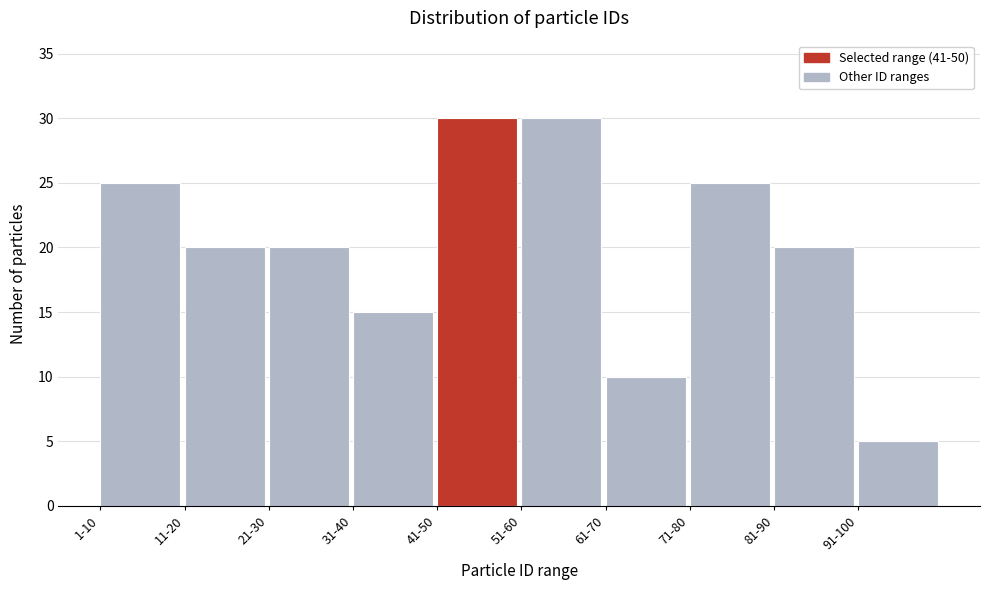

Reading left to right, extract all data points from this chart.

25	20	20	15	30	30	10	25	20	5